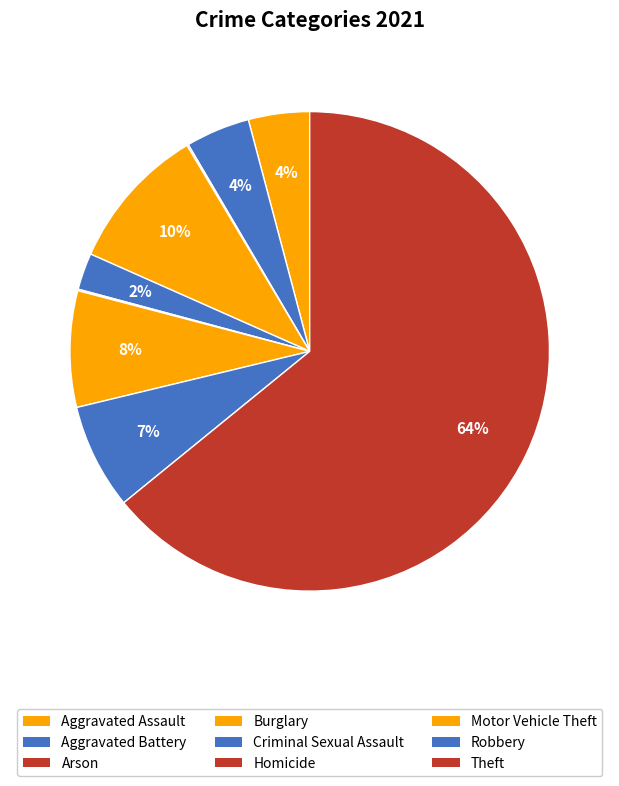

Do Aggravated Assault and Burglary together represent more than half of the pie?

No